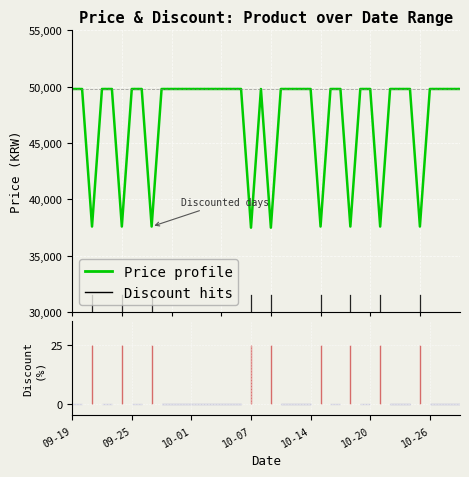

Where is the first local maximum?

19